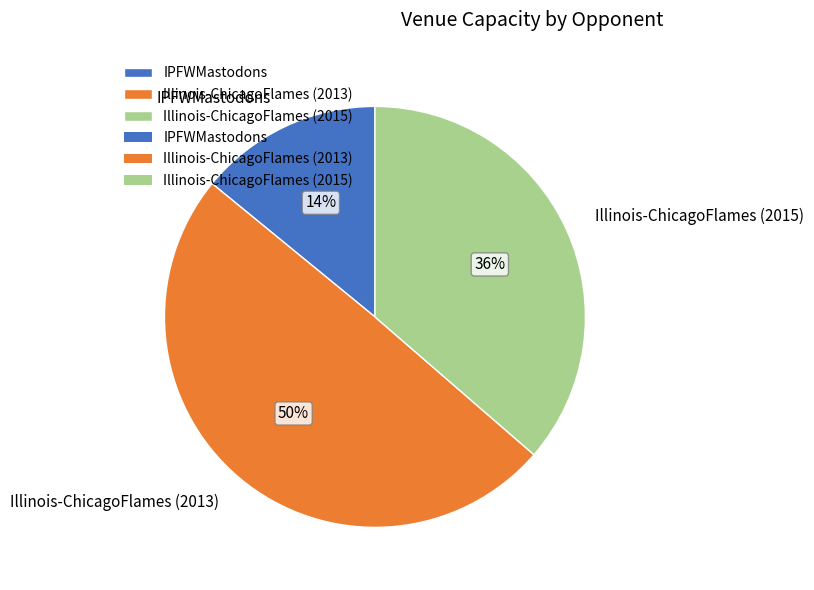

To the nearest percent, what is the average slice percentage?

33%